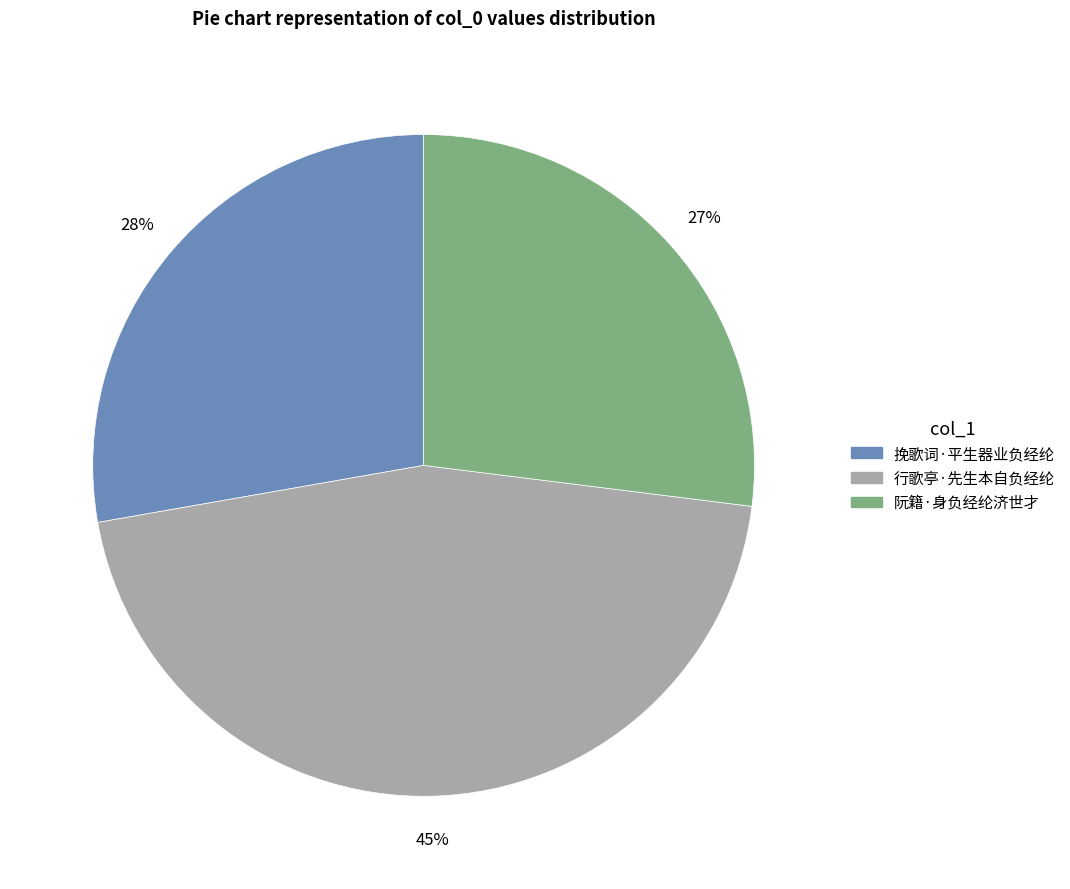

Which slice is the largest?

行歌亭·先生本自负经纶